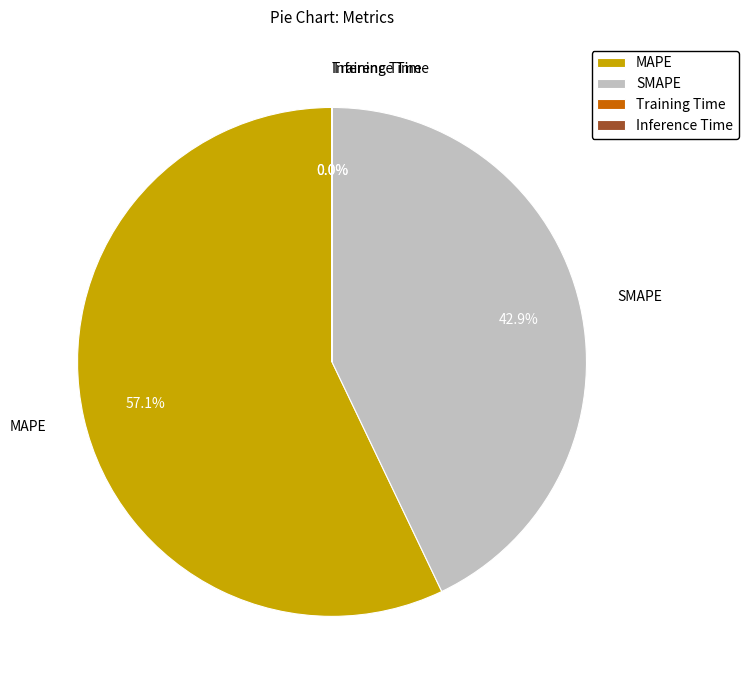

Which slice is the largest?

MAPE